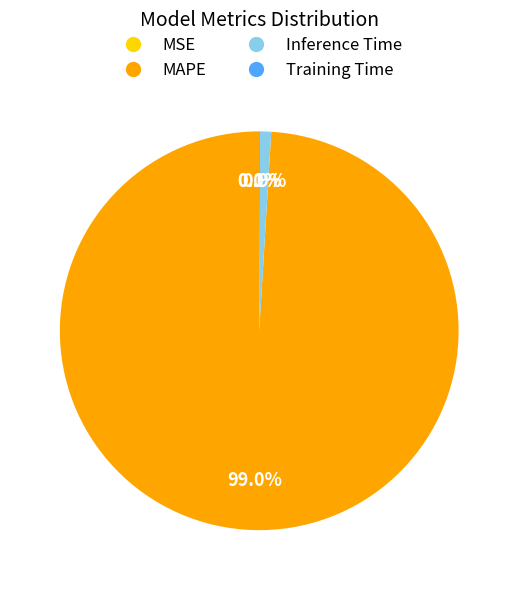

Which category has the biggest portion of the pie?

MAPE